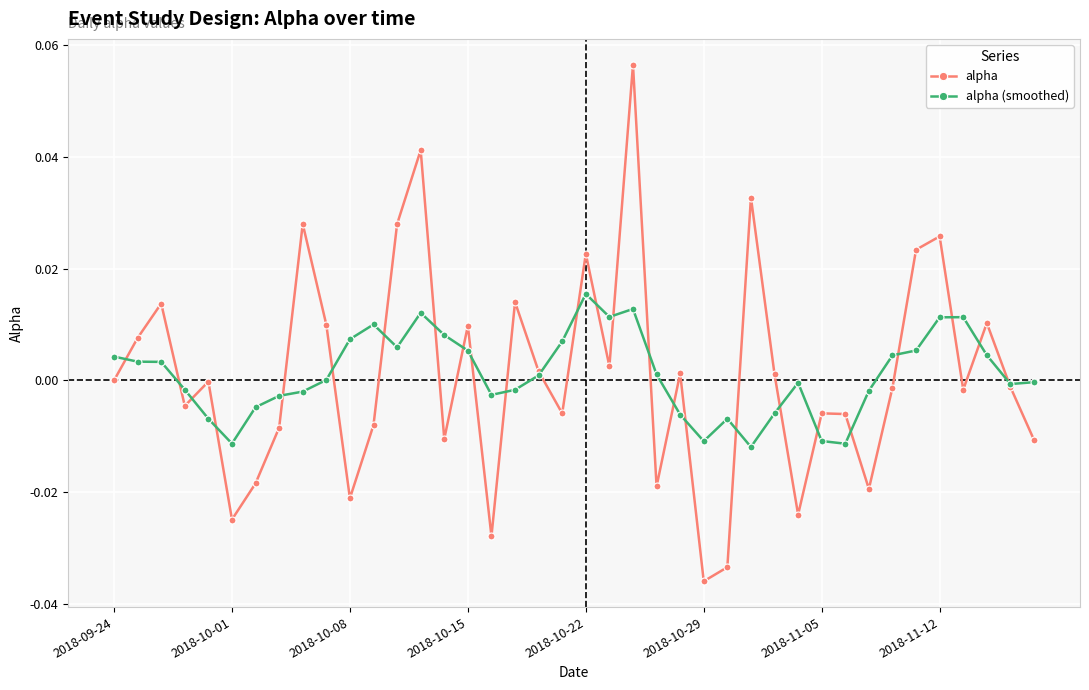

True or false: alpha (smoothed) and alpha cross at least once.

True